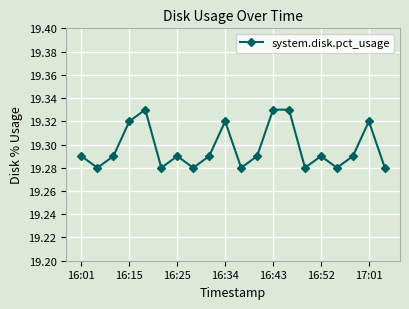

How many interior local valleys (lower than both neighbors) does the data have?

6